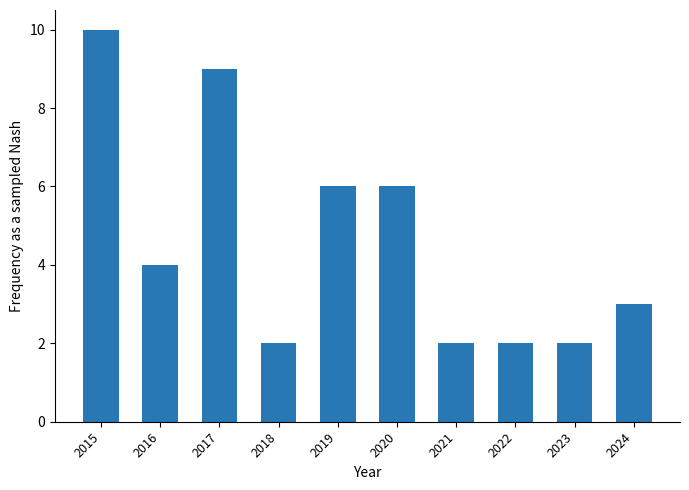

Where does the data first go above 4?

2015